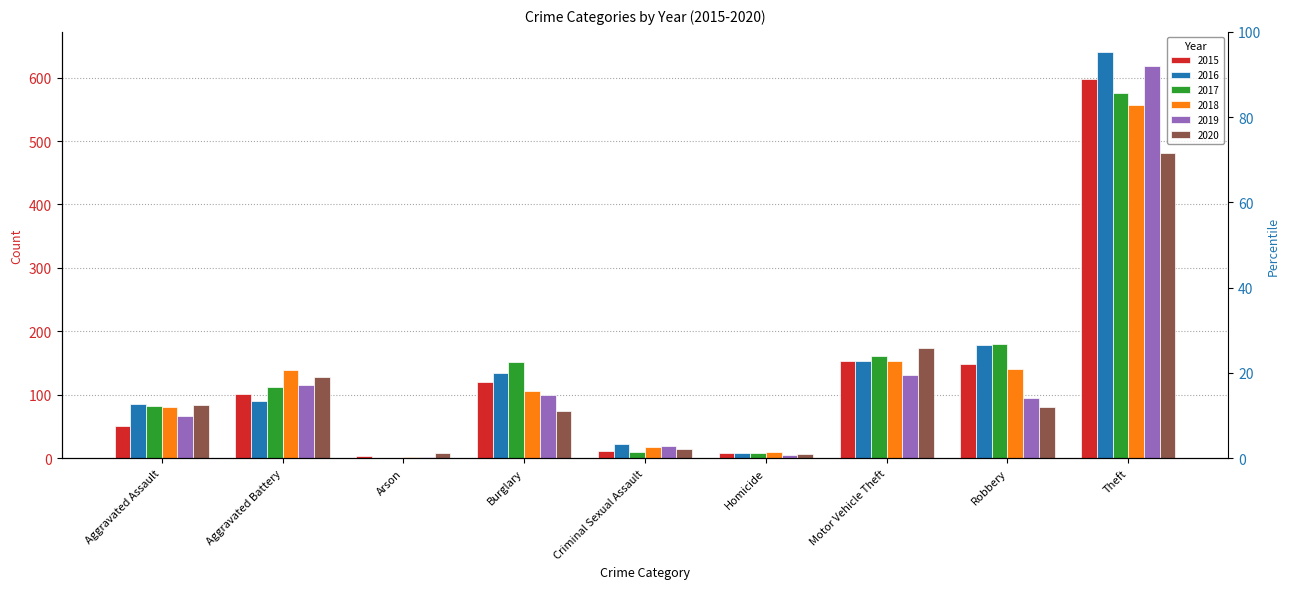

What is the sum of all 2020 values?

1052